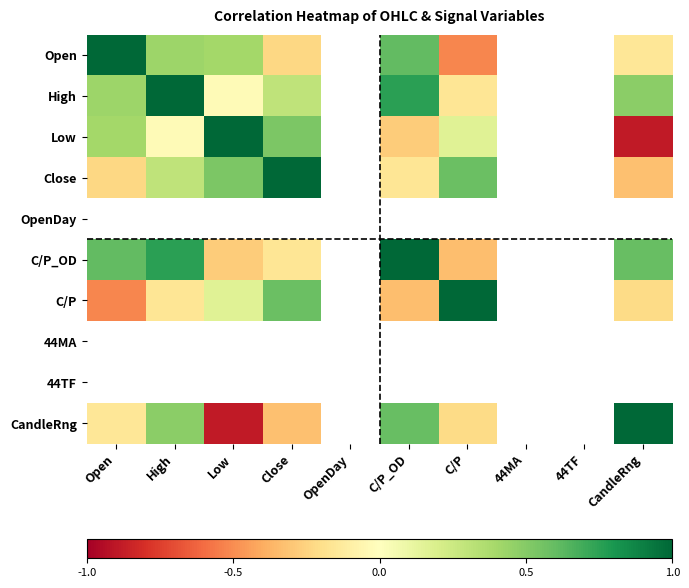

How many distinct data groups are displayed?

10